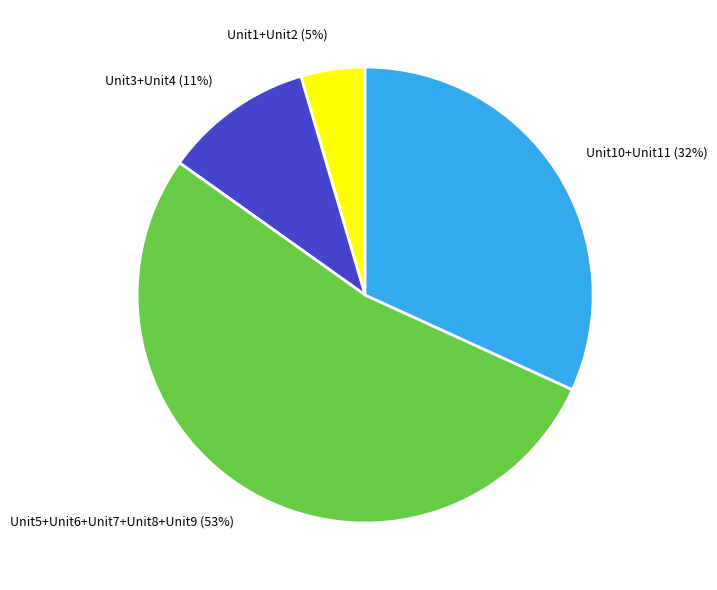

Count the number of slices in the pie.

4